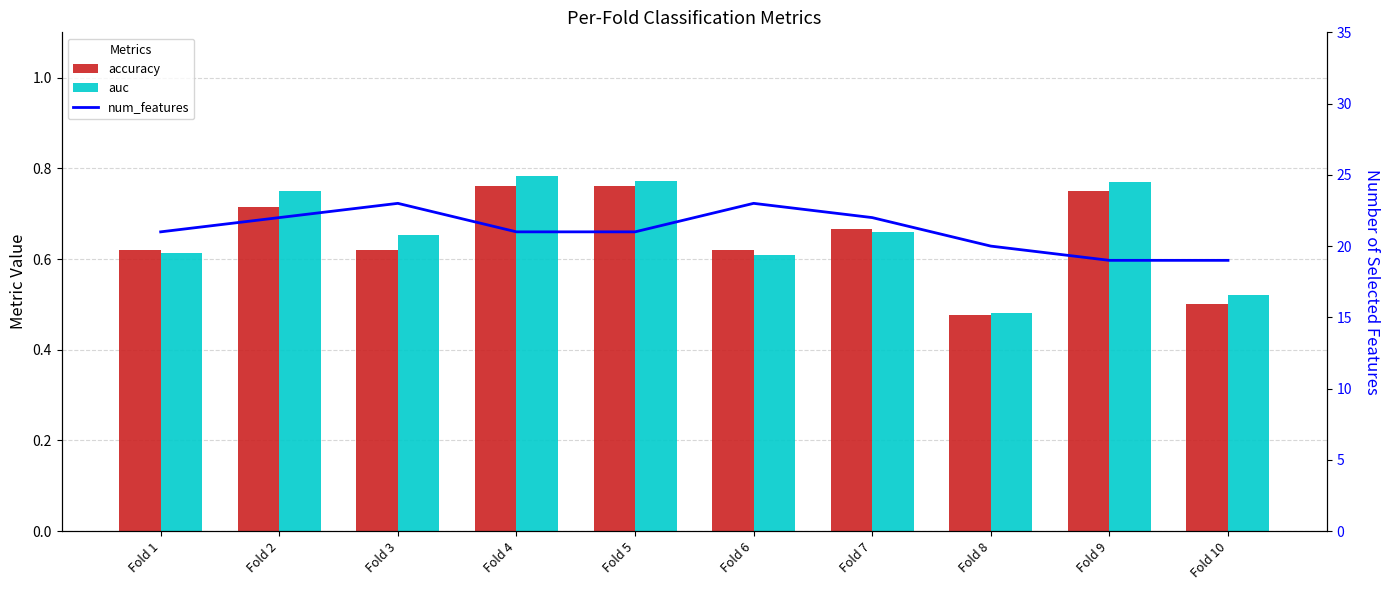

Which series changed the most between Fold 1 and Fold 9?

num_features